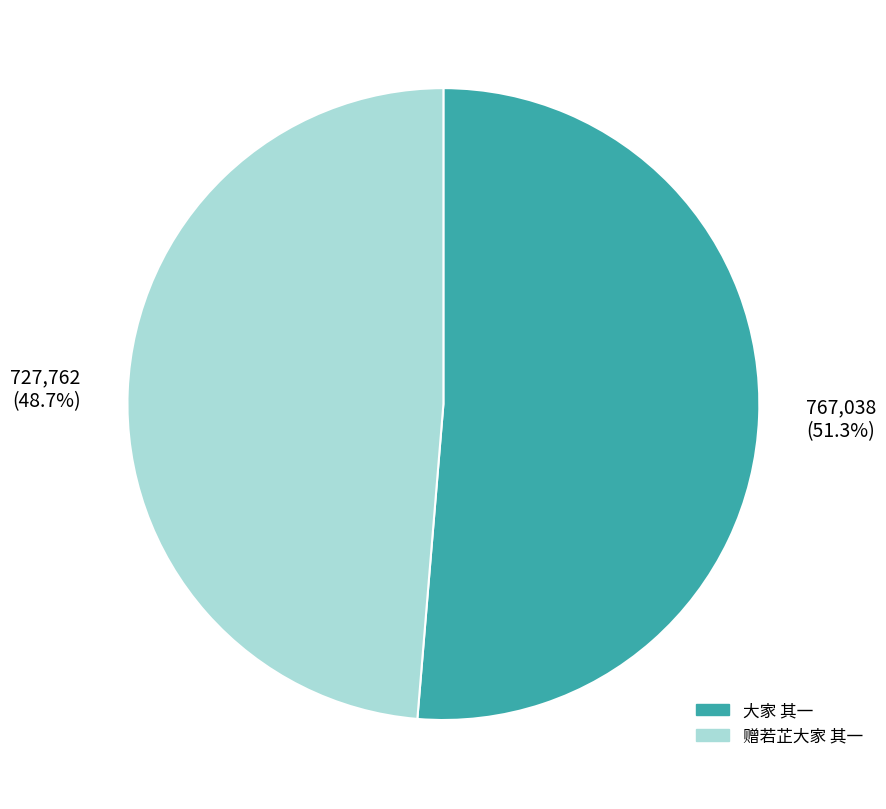

Does 赠若芷大家 其一 represent more than half of the total?

No